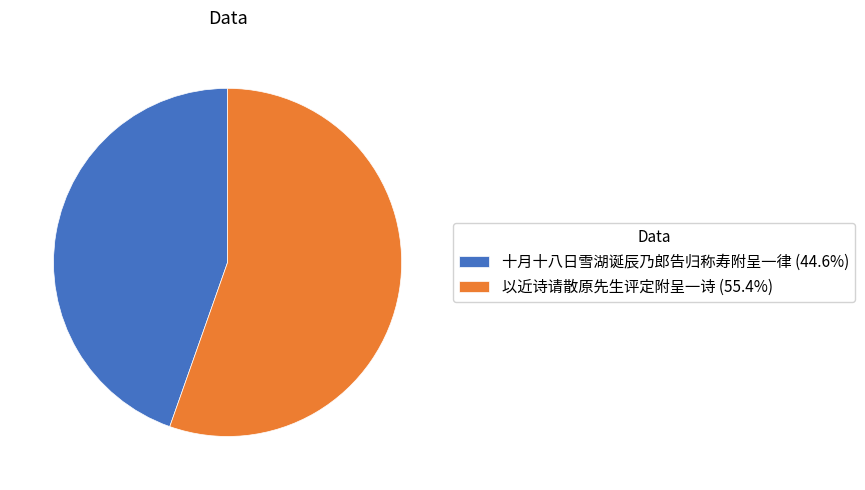

How many slices are in this pie chart?

2